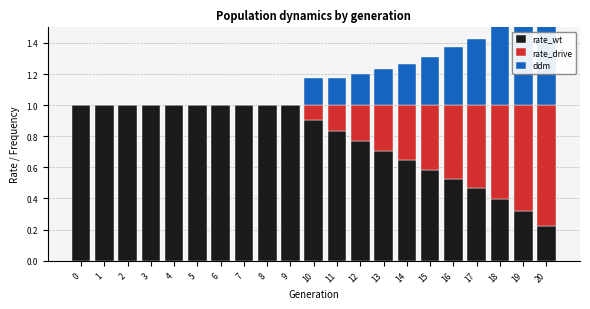

What is the minimum value for rate_wt?

0.2